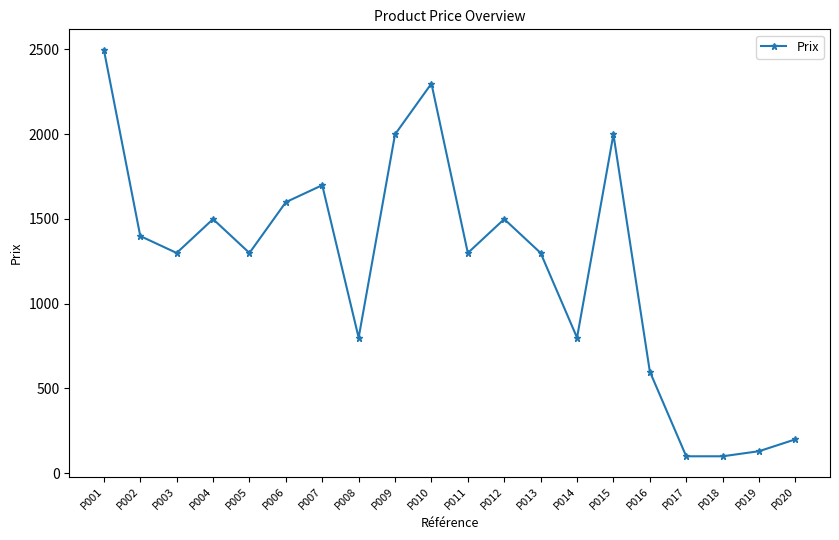

Read the value at P002, to the nearest 50.

1400